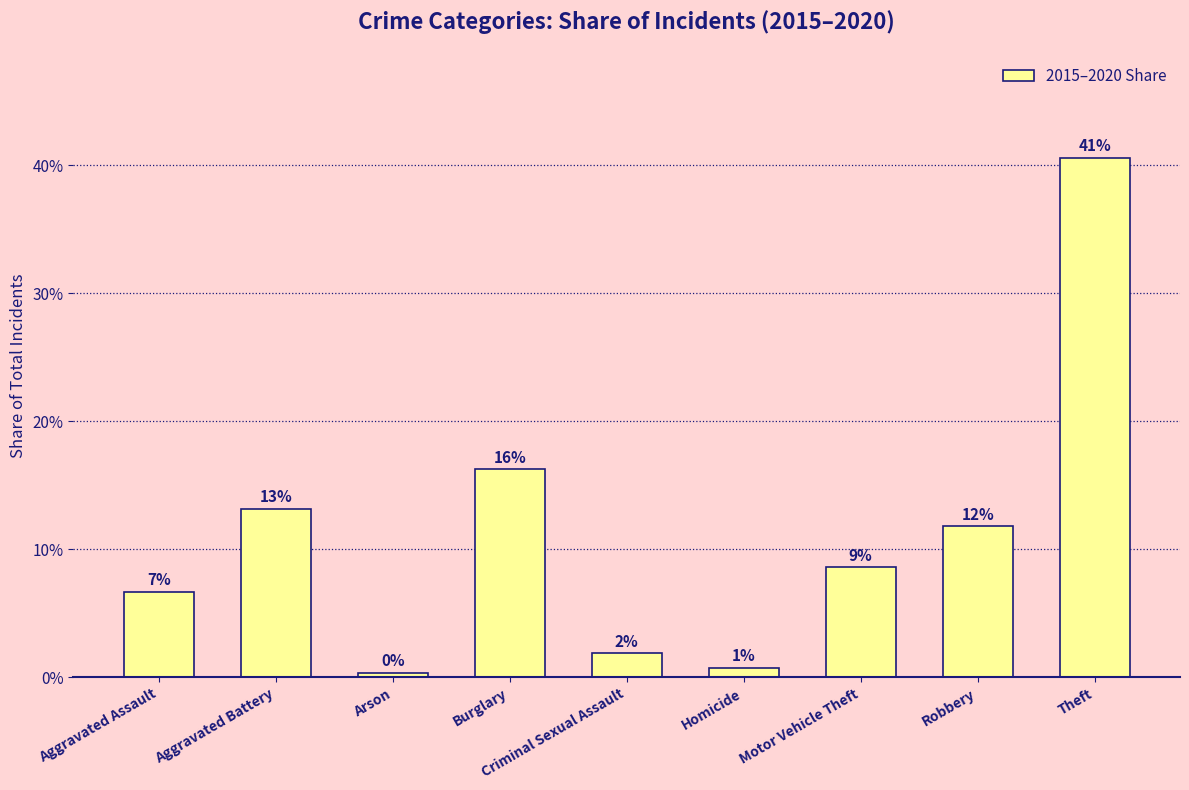

List the labels in order of value, largest first.

Theft, Burglary, Aggravated Battery, Robbery, Motor Vehicle Theft, Aggravated Assault, Criminal Sexual Assault, Homicide, Arson